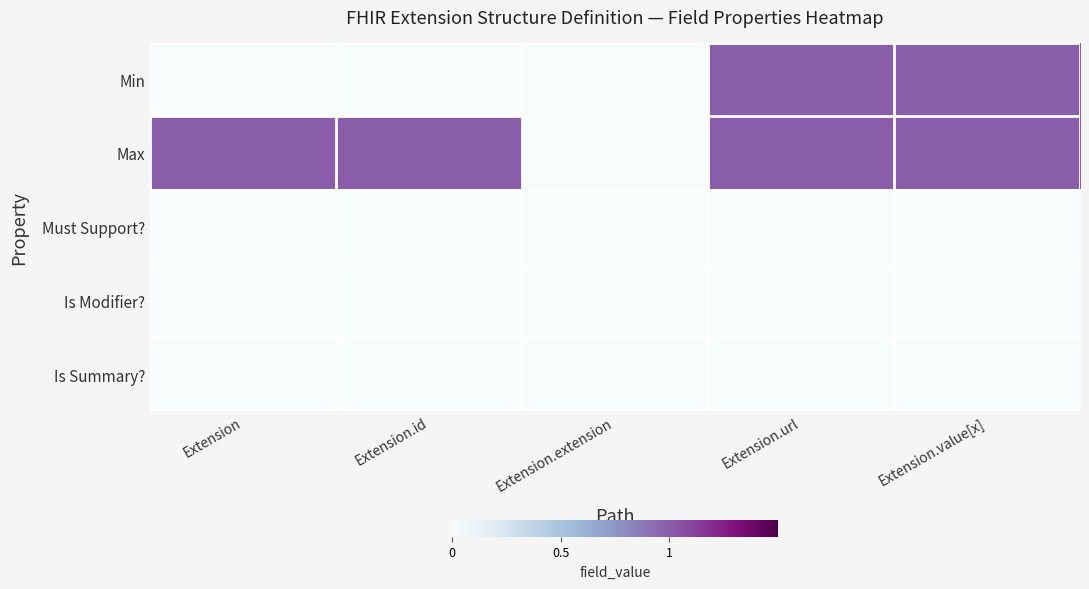

At which category does the chart reach its minimum across all series?

Extension